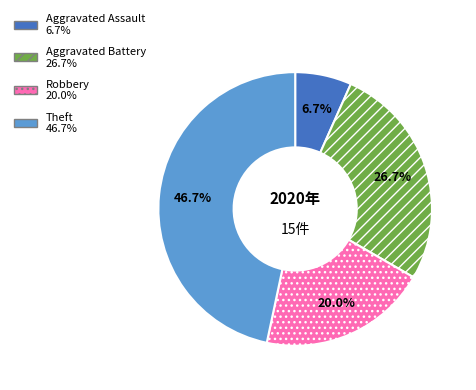

Rank the categories by value from highest to lowest.

Theft, Aggravated Battery, Robbery, Aggravated Assault